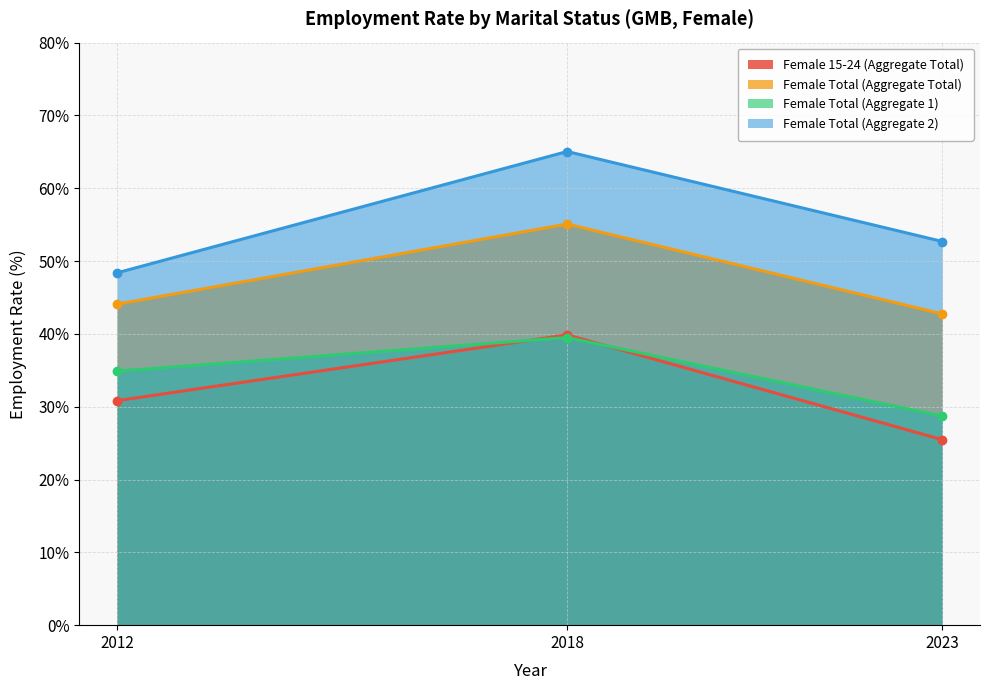

Where is Female Total (Aggregate 2) nearest to the value 56?

2023